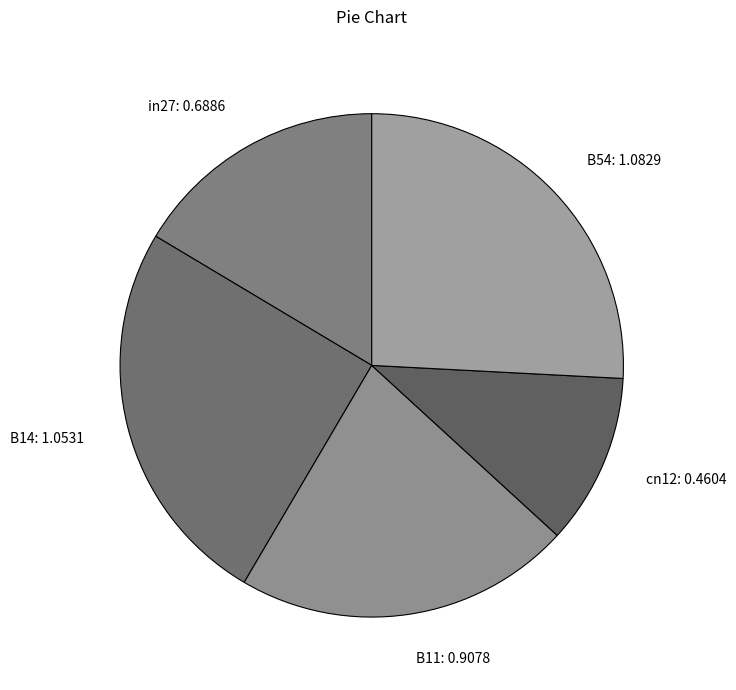

Which category has the biggest portion of the pie?

B54